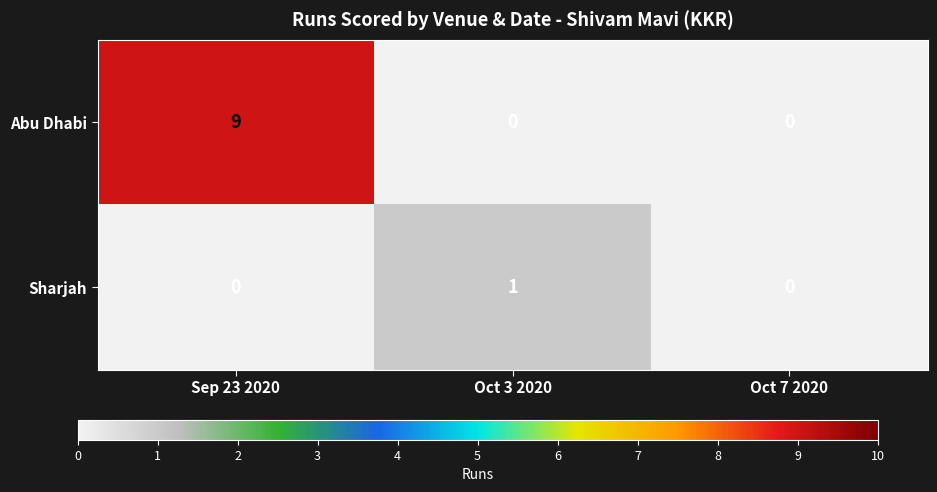

Between Oct 3 2020 and Oct 7 2020, which series saw the biggest shift?

Sharjah